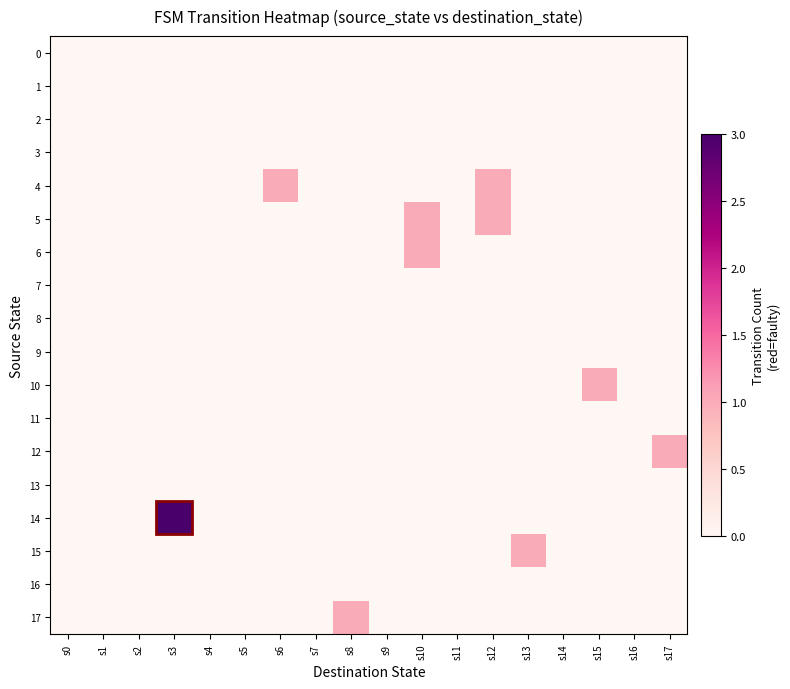

At s17, list the series in order from largest to smallest.

12, 0, 1, 2, 3, 4, 5, 6, 7, 8, 9, 10, 11, 13, 14, 15, 16, 17